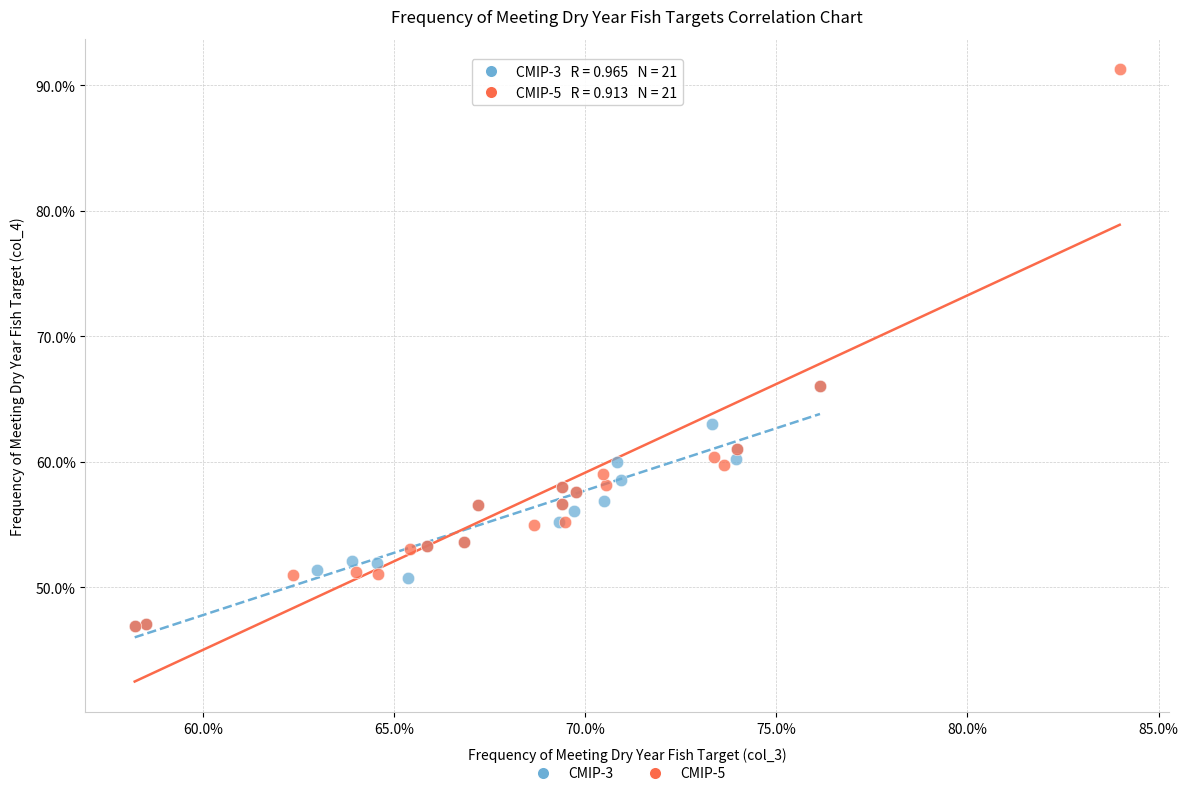

Which series has the widest spread of Y values?

CMIP-5